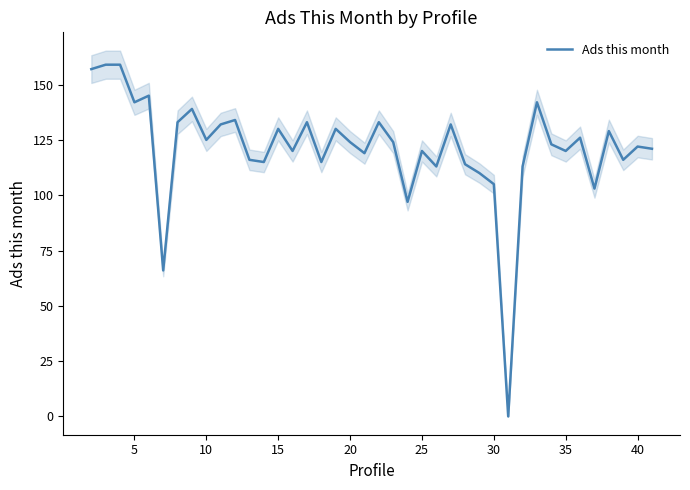

How many points are higher than both their immediate neighbors (excluding endpoints)?

13